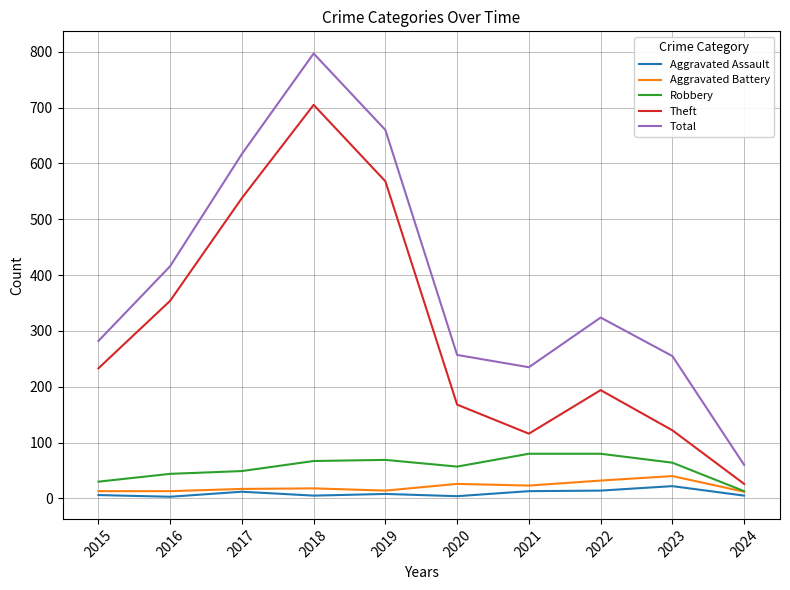

Where does the Robbery series first go above 64?

2018